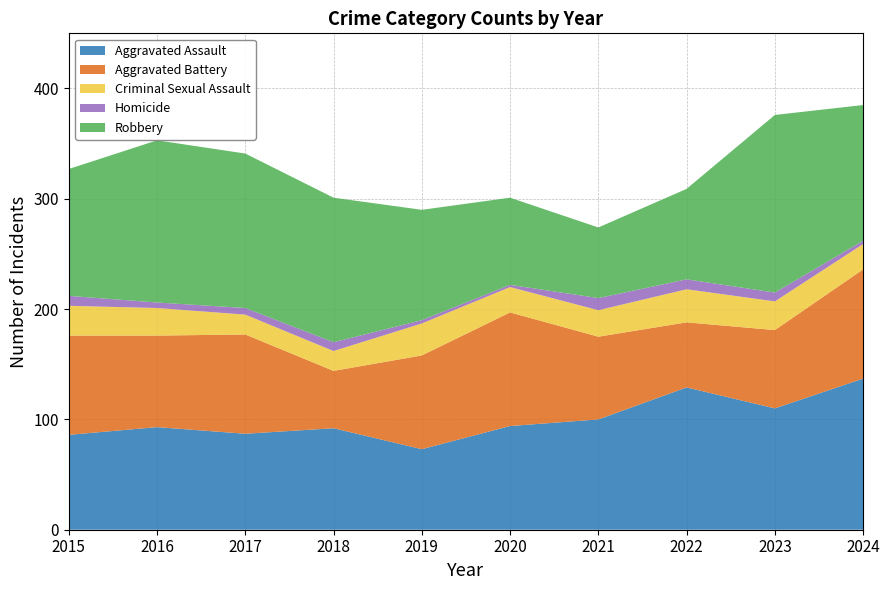

Reading right to left, transcribe all the data shown in this chart.

Aggravated Assault: 137	110	129	100	94	73	92	87	93	86
Aggravated Battery: 99	71	59	75	103	85	52	90	83	90
Criminal Sexual Assault: 23	26	30	24	23	29	18	18	25	27
Homicide: 3	8	9	11	2	3	8	6	5	9
Robbery: 123	161	82	64	79	100	131	140	147	115